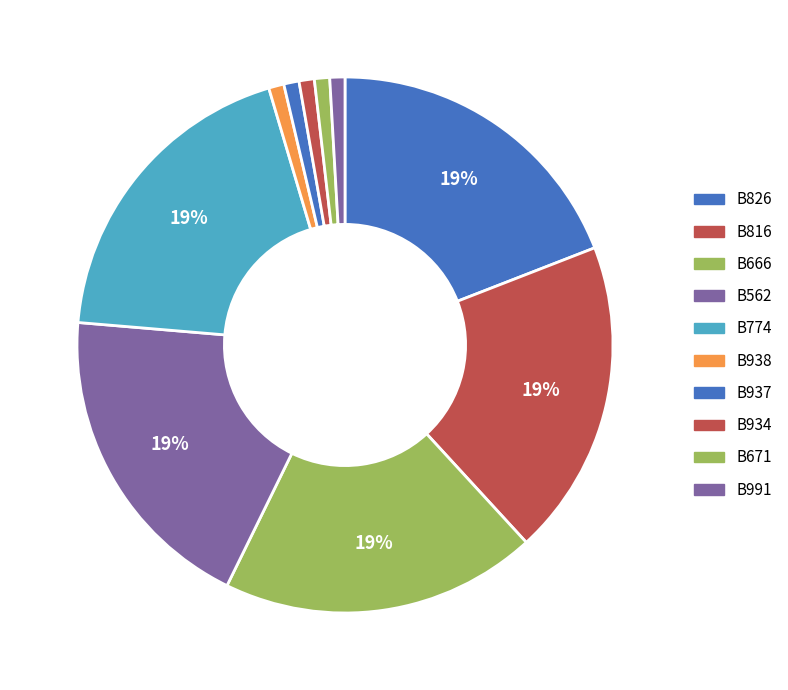

How many slices are in this pie chart?

10